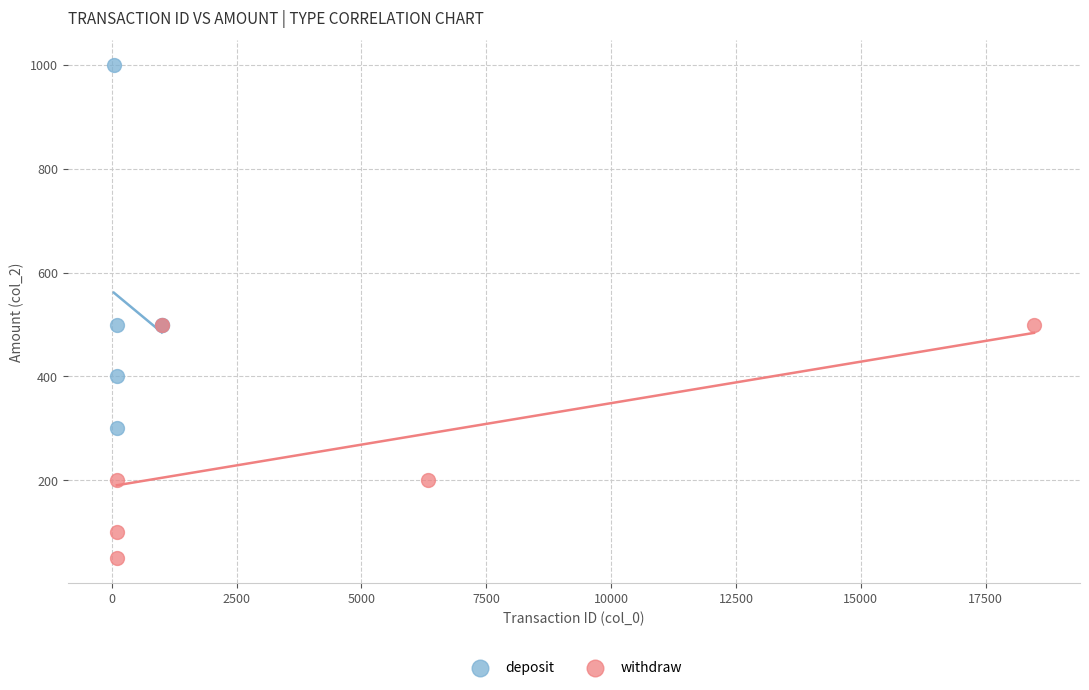

Which series reaches the maximum Y coordinate?

deposit